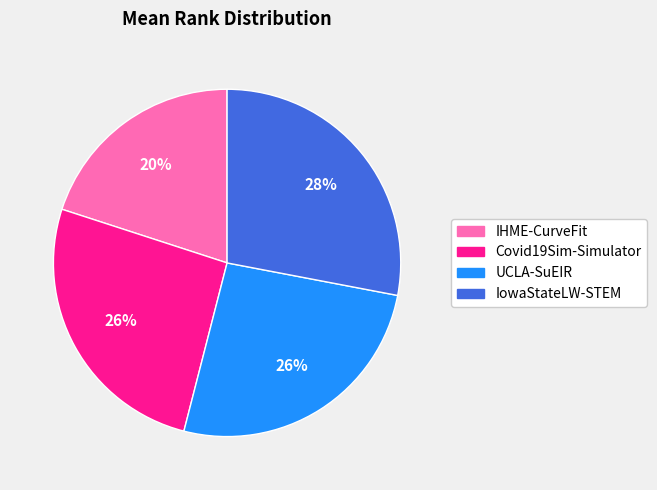

To the nearest percent, what is the difference between the largest and smallest slice percentages?

8%